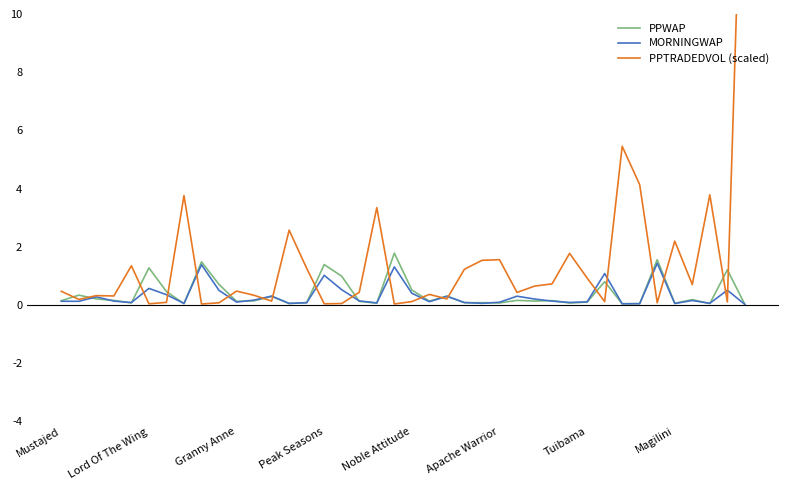

What is the maximum value for MORNINGWAP?

1.4